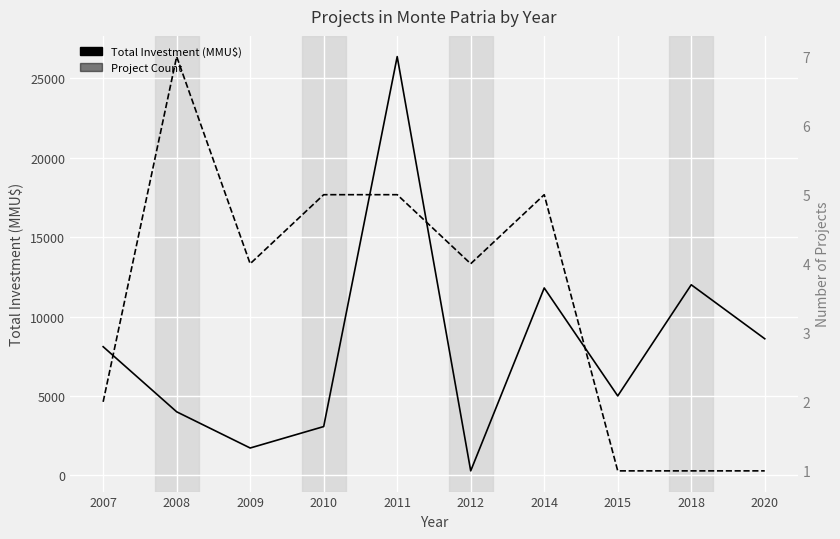

At which category does Total Investment (MMU$) reach its first local peak?

2011